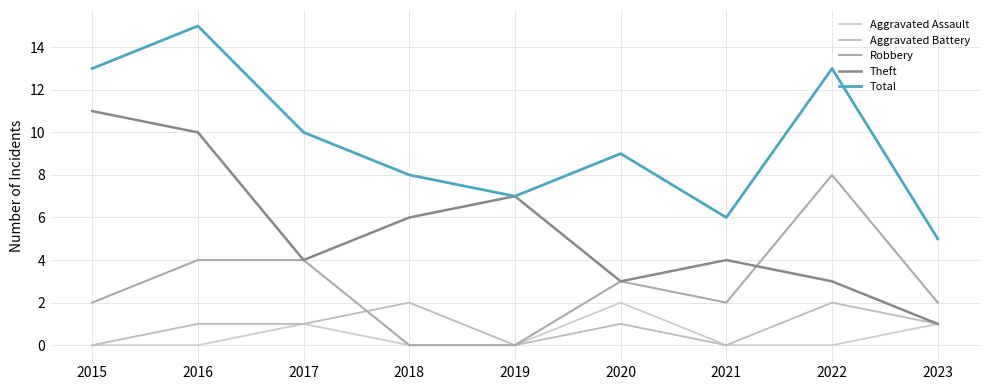

In Theft, how many points are higher than both neighbors (excluding endpoints)?

2